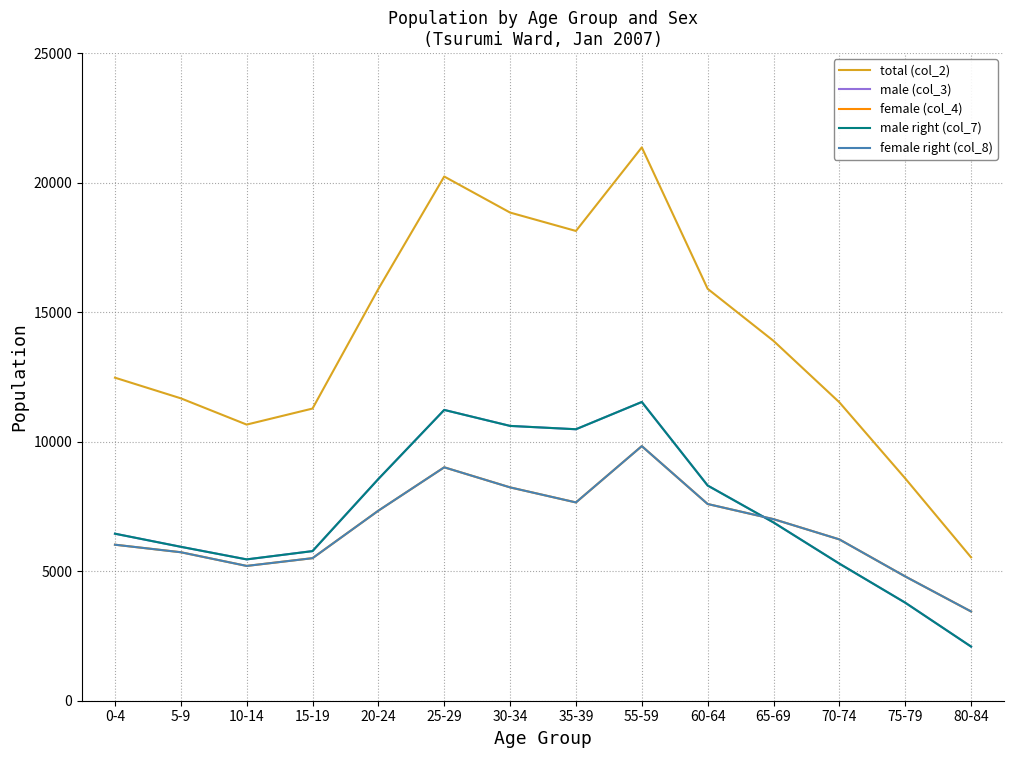

Does the chart have visible grid lines?

Yes